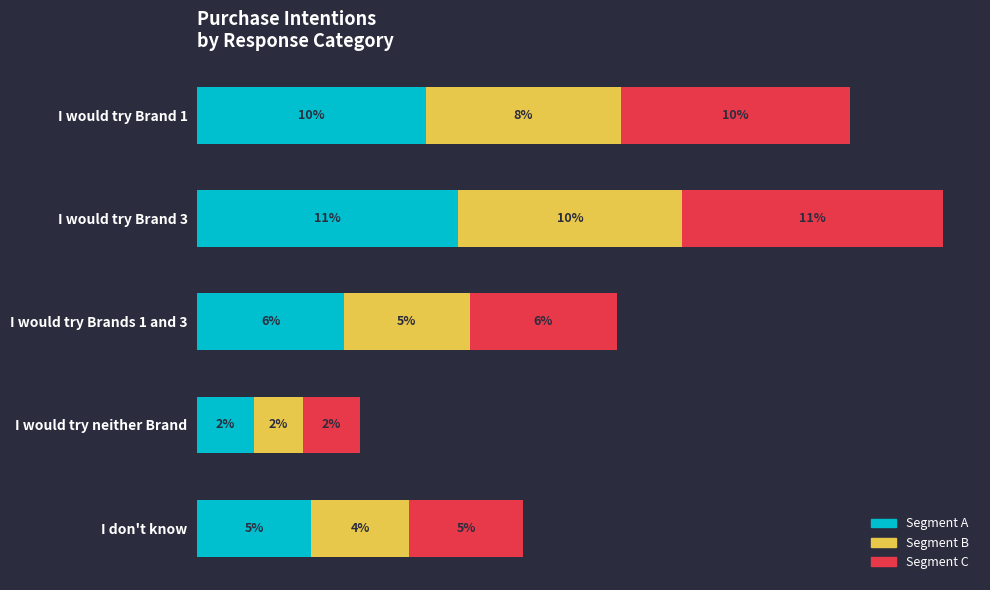

What are all the series names shown in the legend?

Segment A, Segment B, Segment C